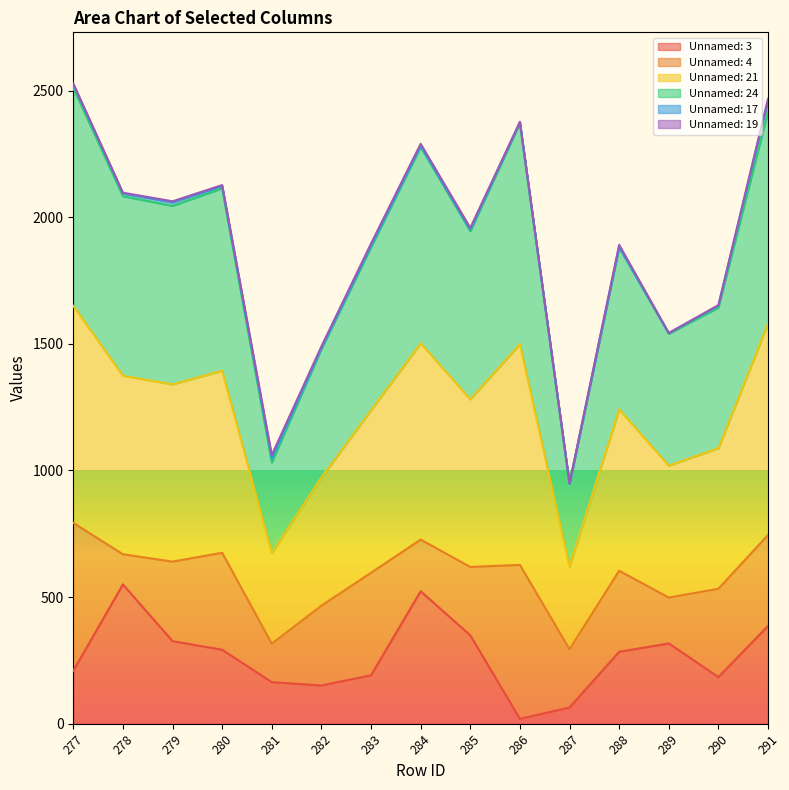

At which label is Unnamed: 3 closest to 284?

288